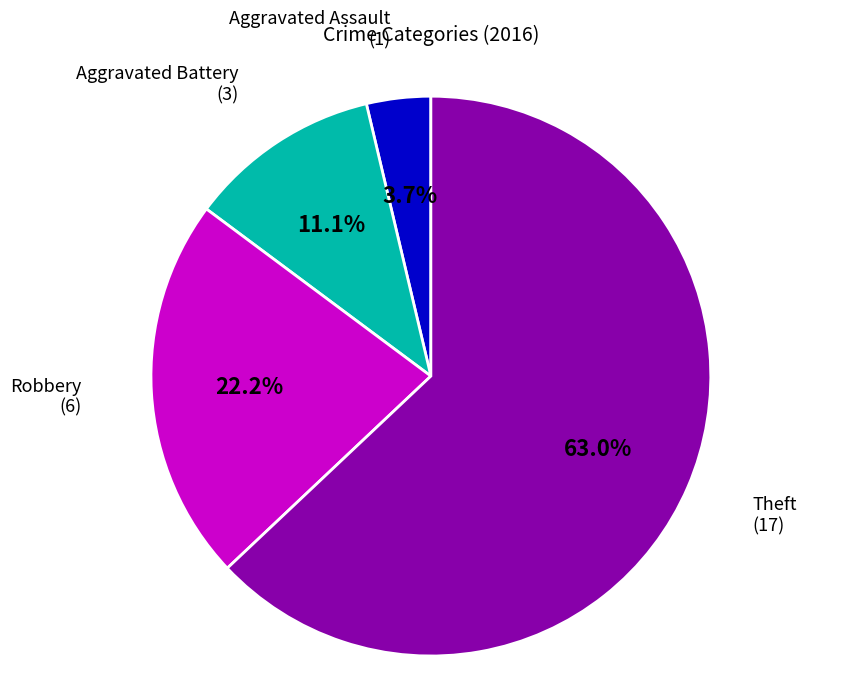

Does any single category account for the majority?

Yes